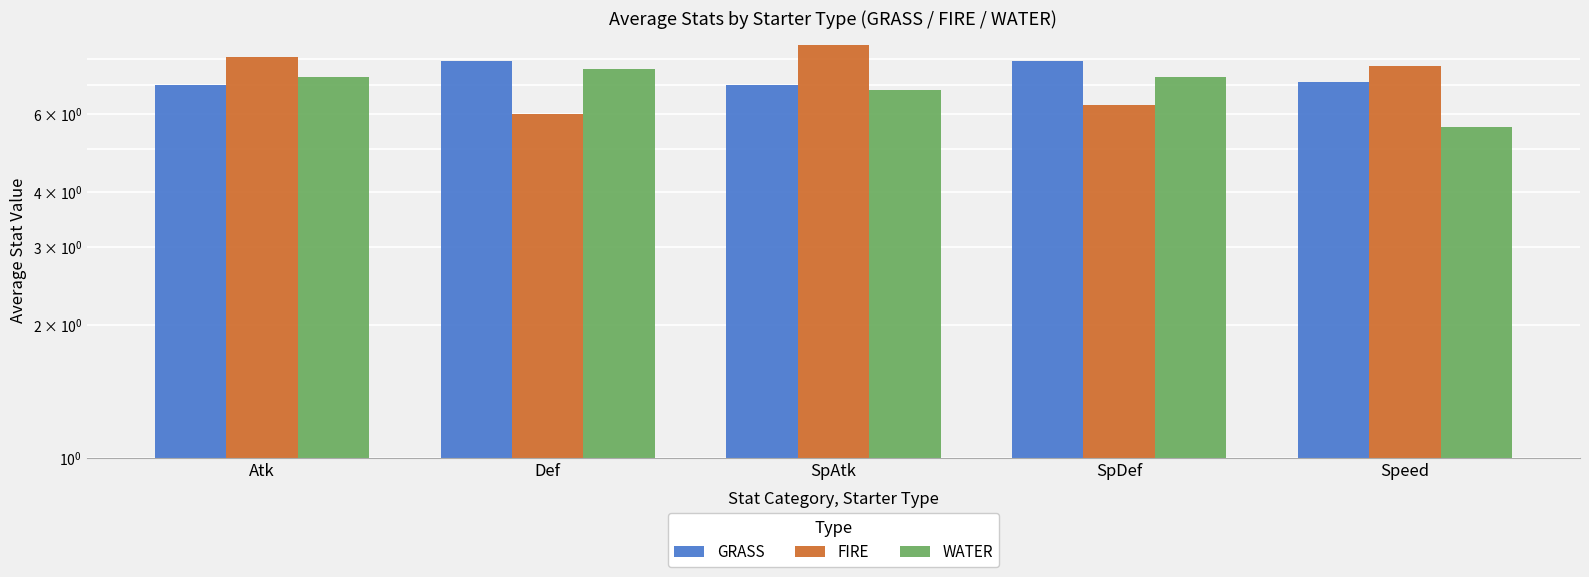

Is it true that WATER equals 3.7 at Atk?

False